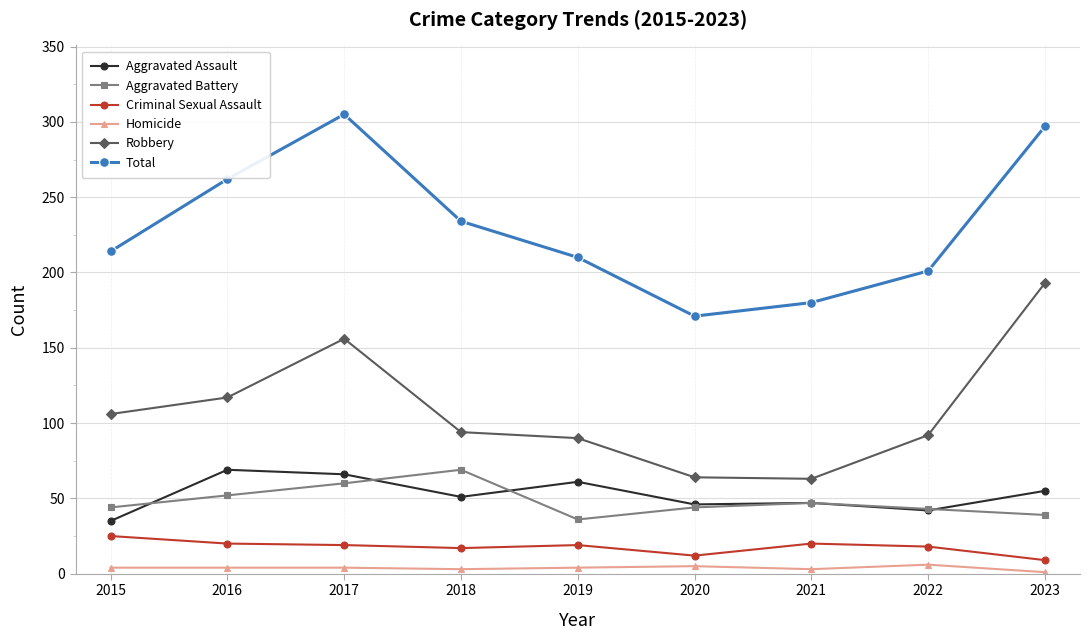

What is the value of the Aggravated Battery point at the 1st from the left?

44